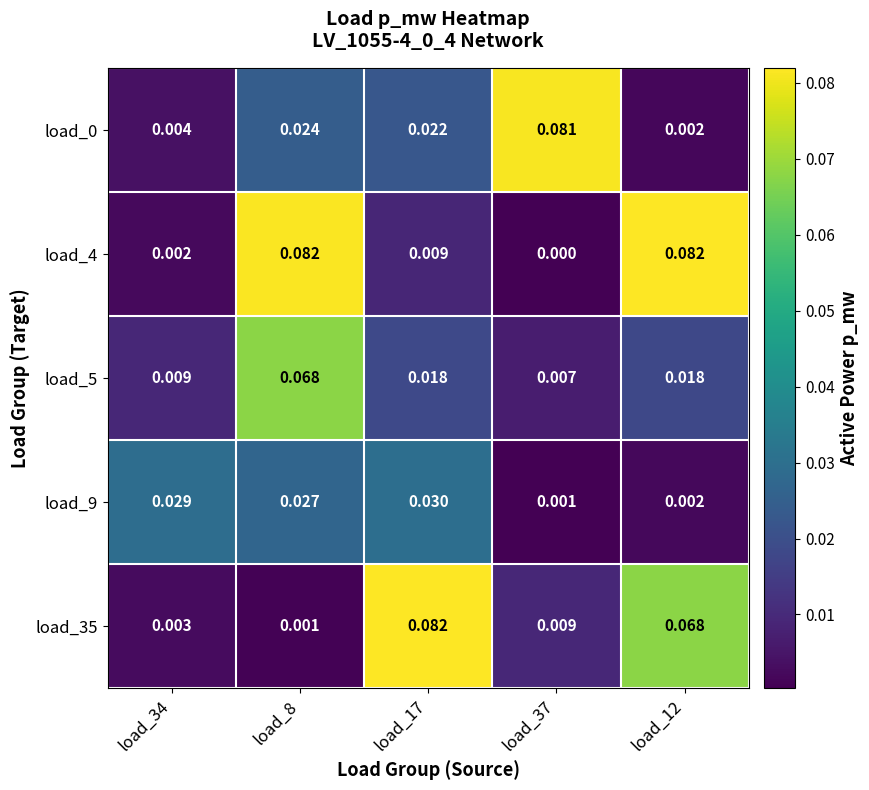

Is the value of load_9 at load_12 greater than the value of load_35 at load_17?

No